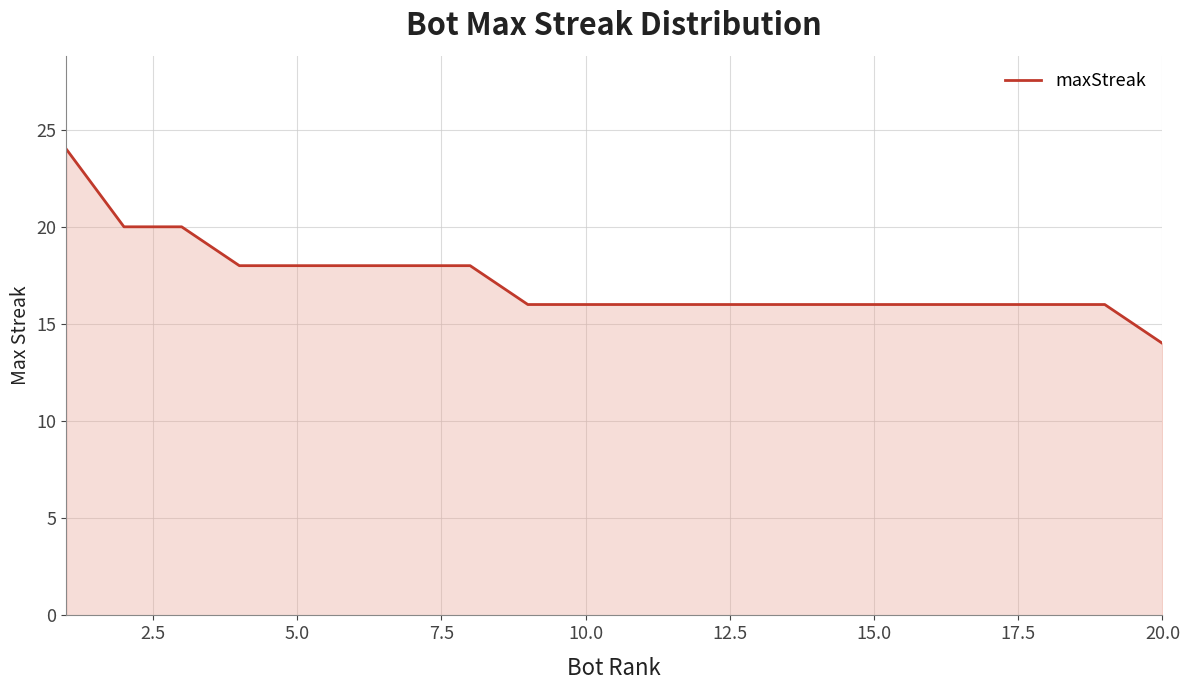

Does the chart display data point markers on the line(s)?

No